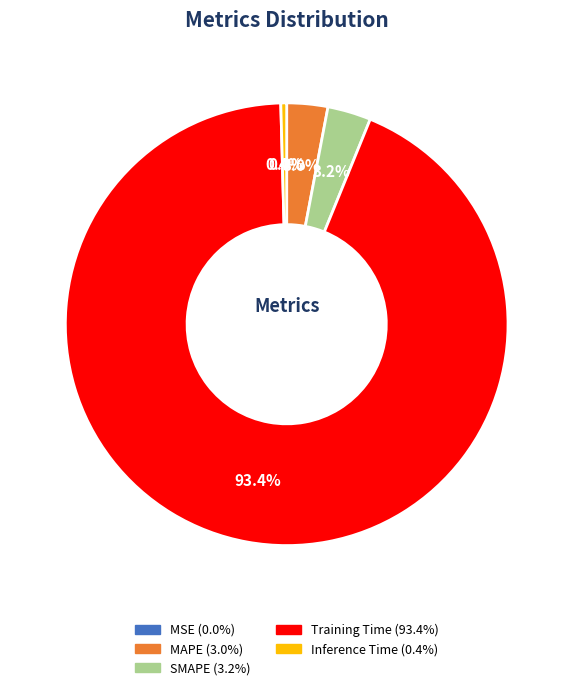

Between Training Time and SMAPE, which is larger?

Training Time